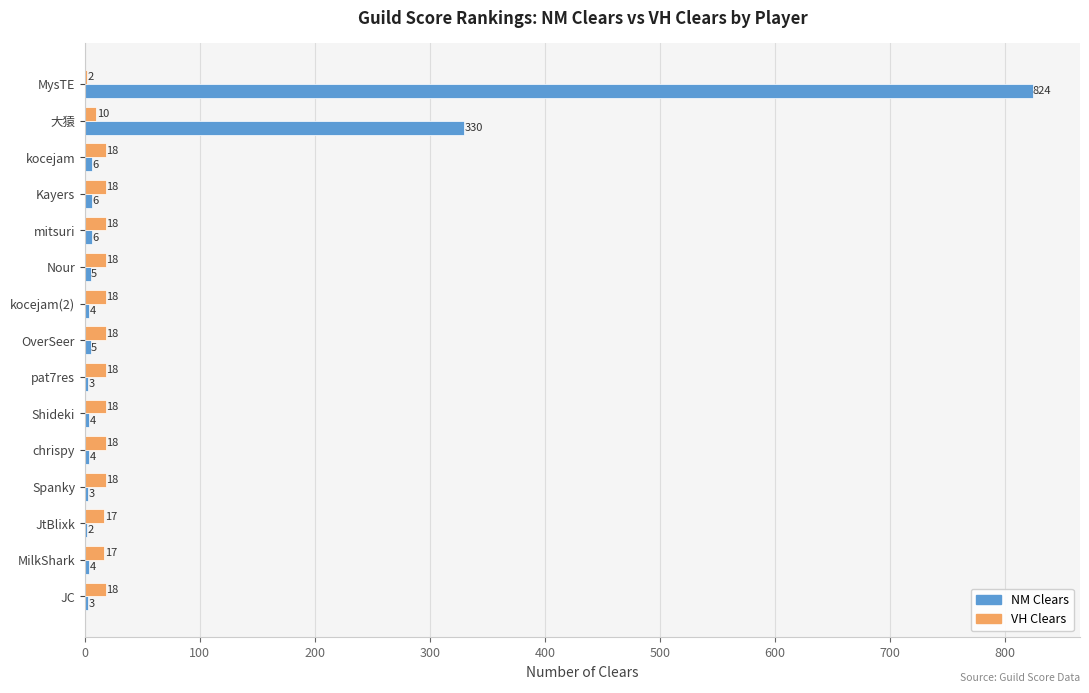

What is the maximum value shown in the chart?

824